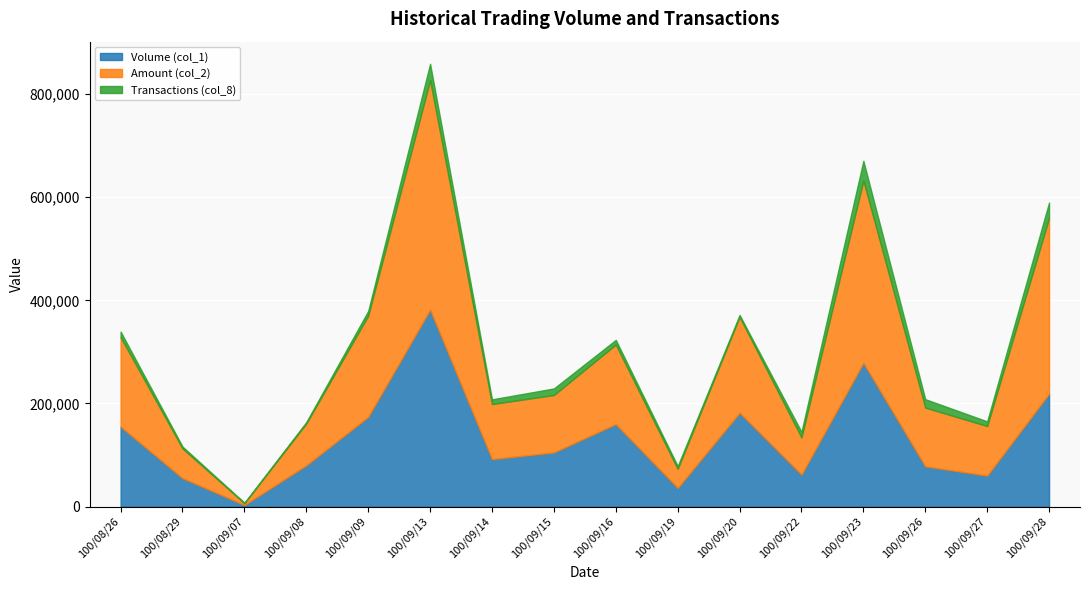

At how many categories does at least one series exceed 126294?

7